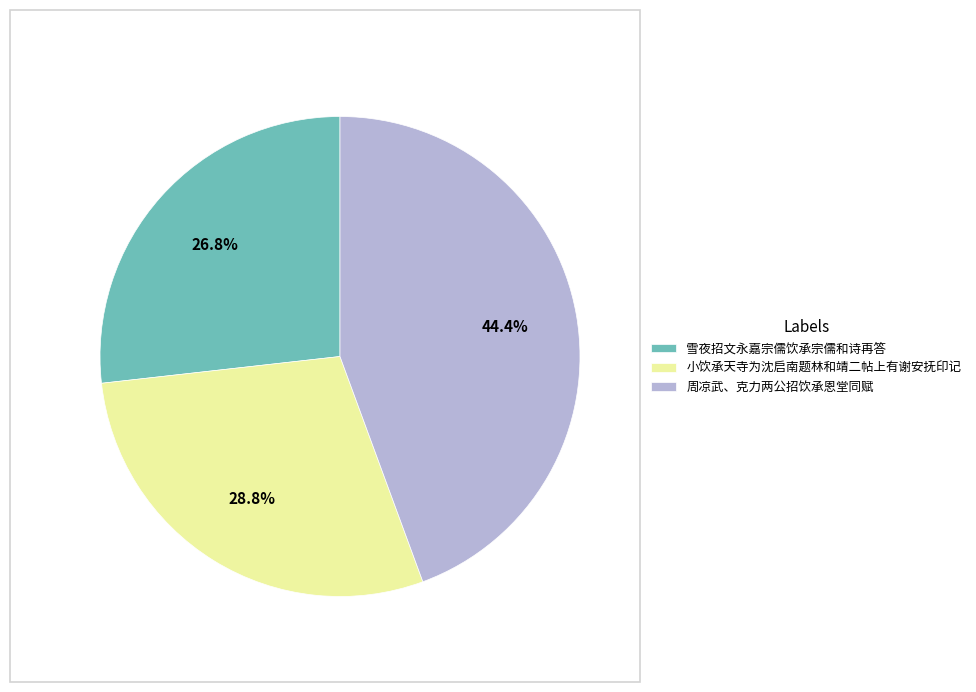

What percentage is the 雪夜招文永嘉宗儒饮承宗儒和诗再答 slice, to the nearest percent?

27%